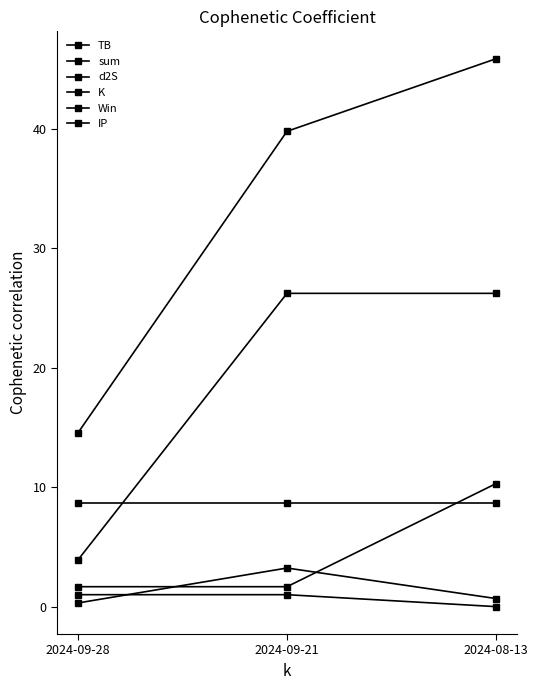

How many values in the sum series are below 39?

1